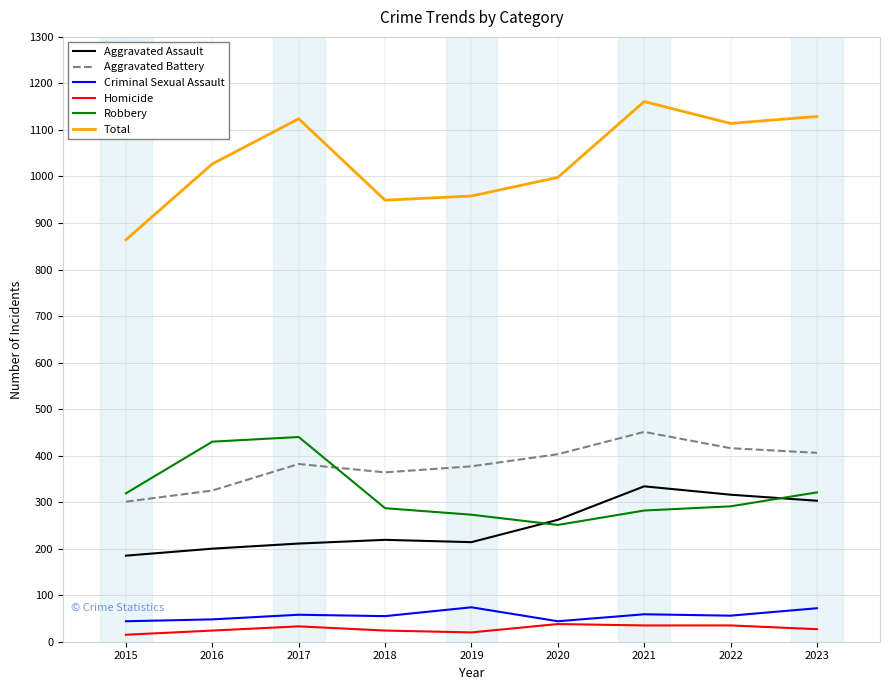

Read the Criminal Sexual Assault value at 2023.

72